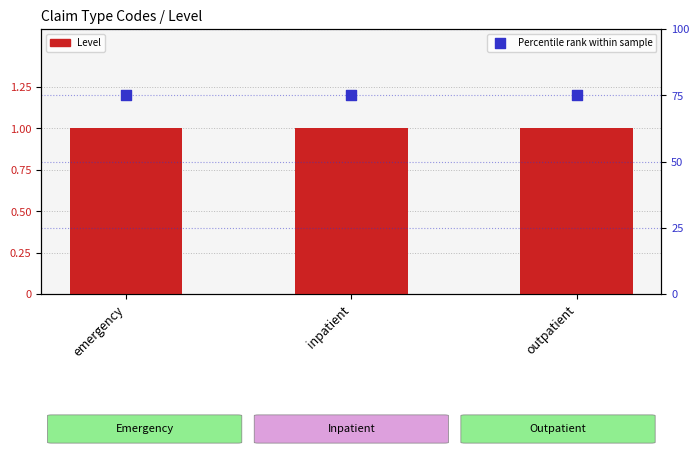

Which series has the largest total across all categories?

Percentile rank within sample